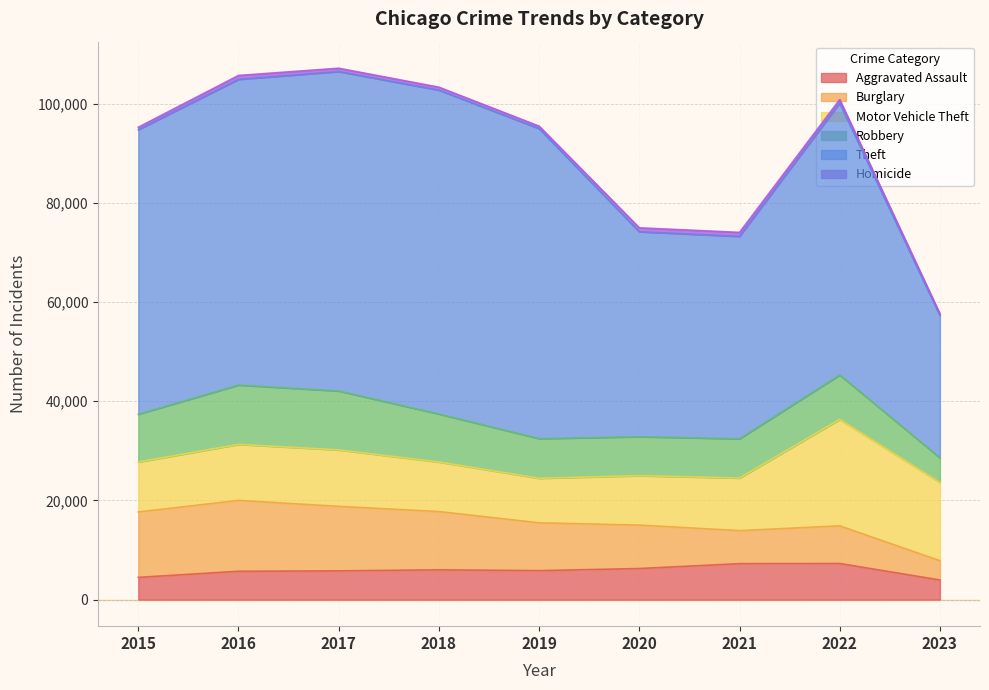

Which series has the widest spread of values?

Theft